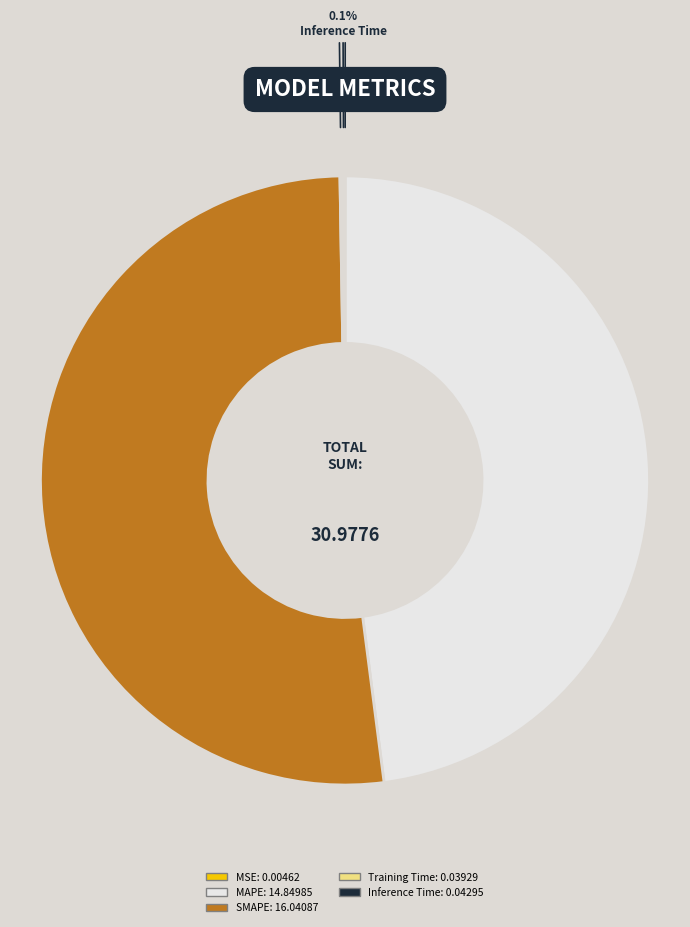

Which slice is the largest?

SMAPE